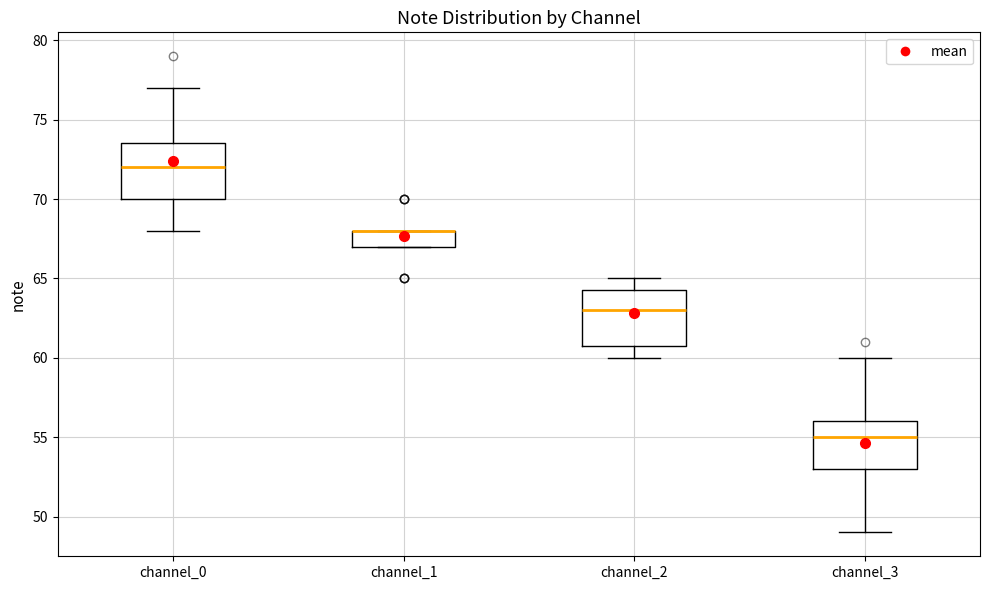

Reading left to right, transcribe this box plot: for each box, give where its median line is, the range the box spans, and where its two whiskers end, as read against the y-axis. The values are not printed on the chart, so give them approximately, as read against the axis.

channel_0: median 72.0, box 70.0 to 73.5, whiskers 68.0 to 77.0
channel_1: median 68.0 (drawn on the box's upper edge), box 67.0 to 68.0, whiskers 67.0 to 68.0
channel_2: median 63.0, box 61.0 to 64.5, whiskers 60.0 to 65.0
channel_3: median 55.0, box 53.0 to 56.0, whiskers 49.0 to 60.0